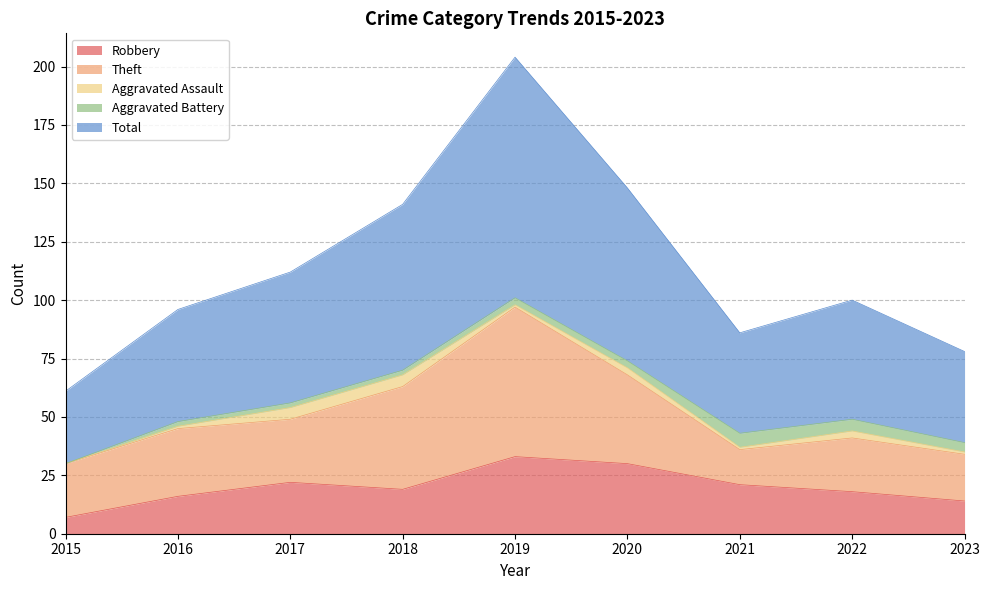

Which series has the largest total across all categories?

Total